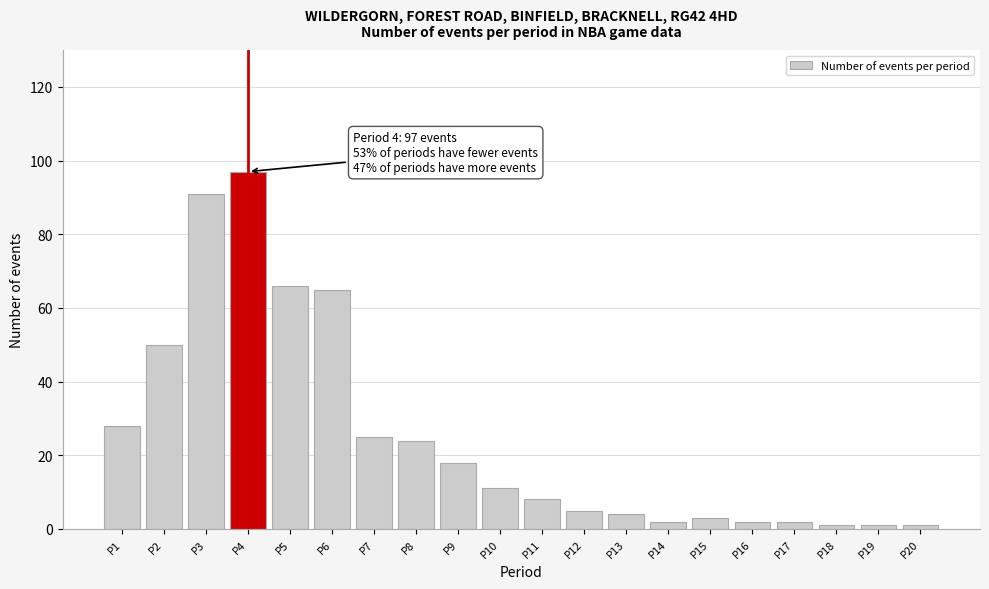

Reading left to right, transcribe all the data shown in this chart.

28	50	91	97	66	65	25	24	18	11	8	5	4	2	3	2	2	1	1	1